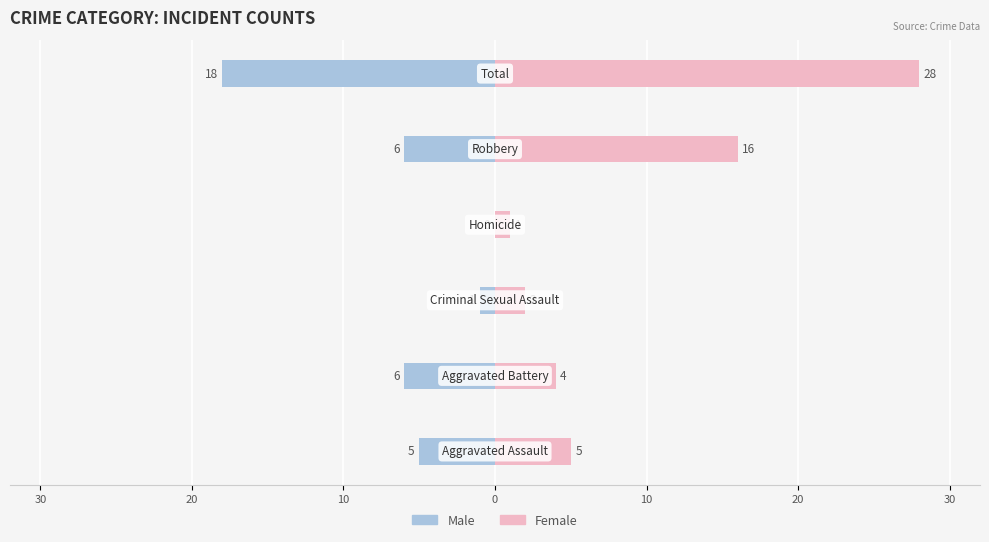

Is it true that Female equals 1 at 40?

False